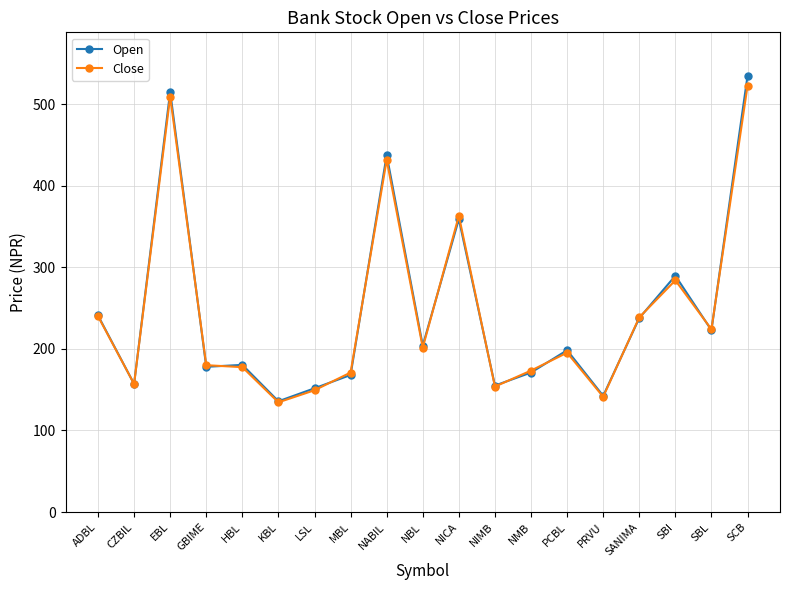

What is the label of the 10th point from the right?

NBL